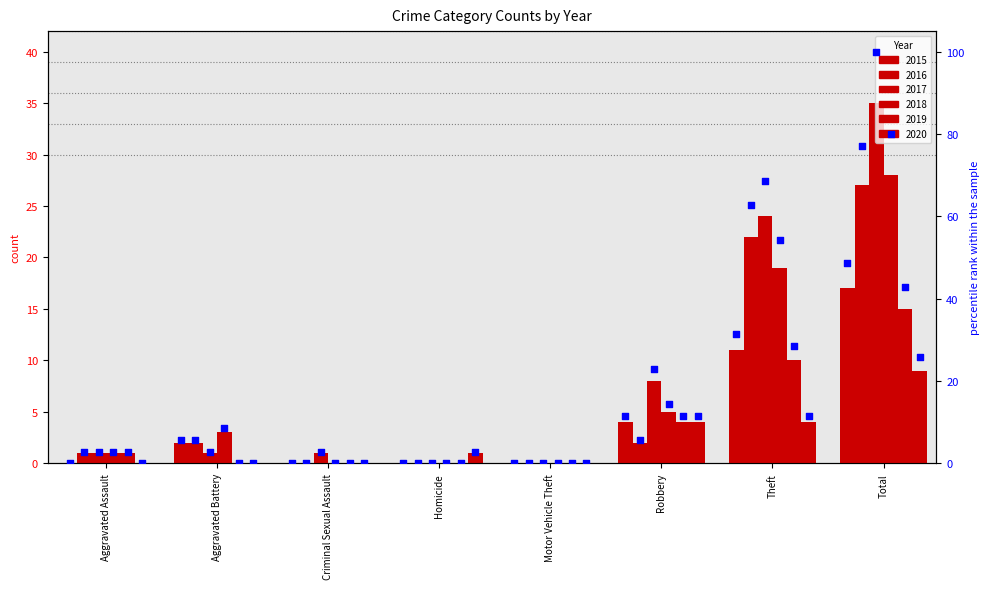

Which series has the largest total across all categories?

2017